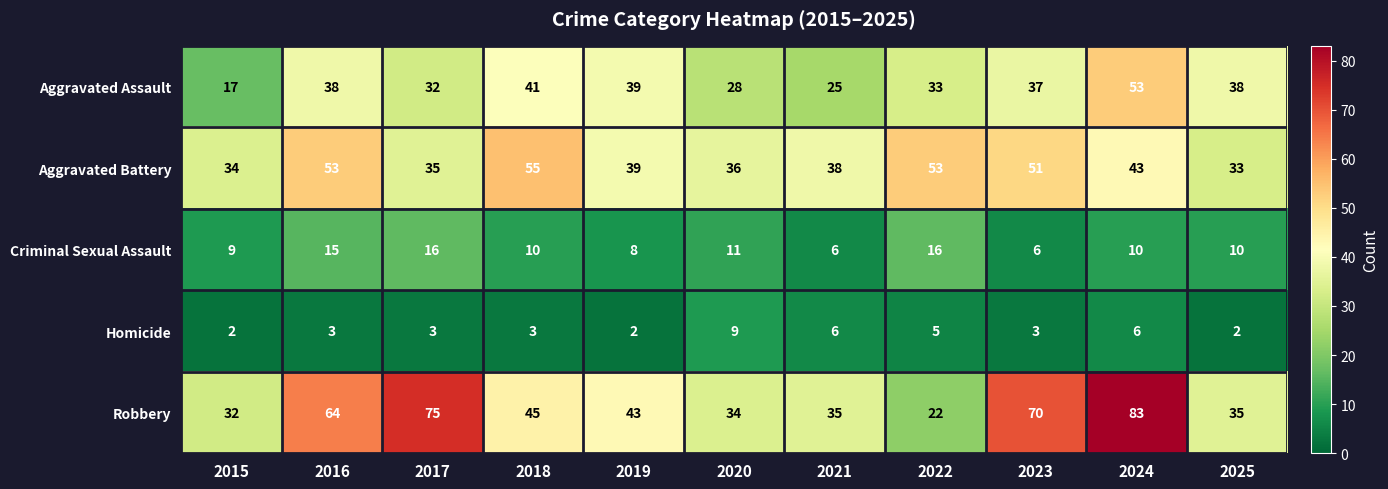

What is the total value across all series at 2018?

154